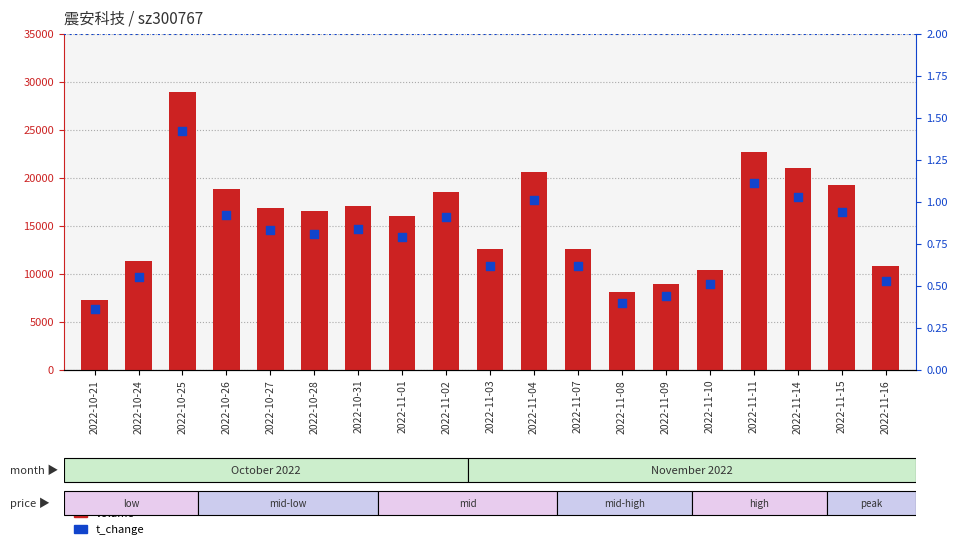

Which series has the largest Y range (max minus min)?

volume